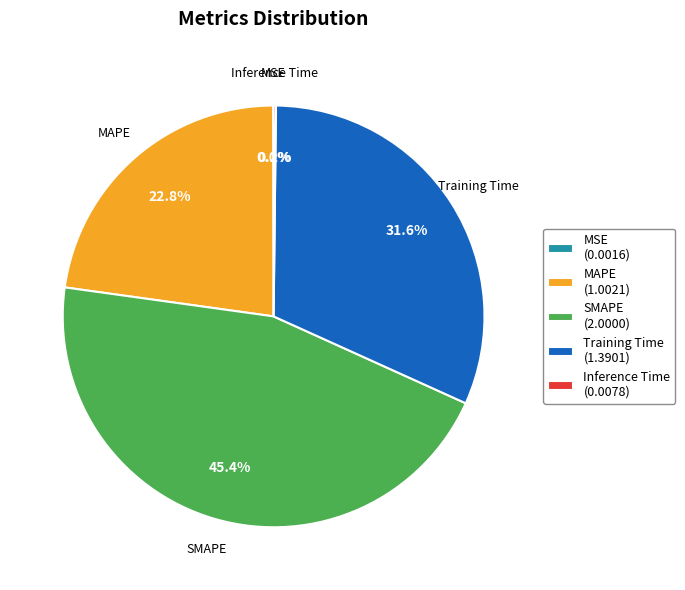

Is there a majority slice in this chart?

No